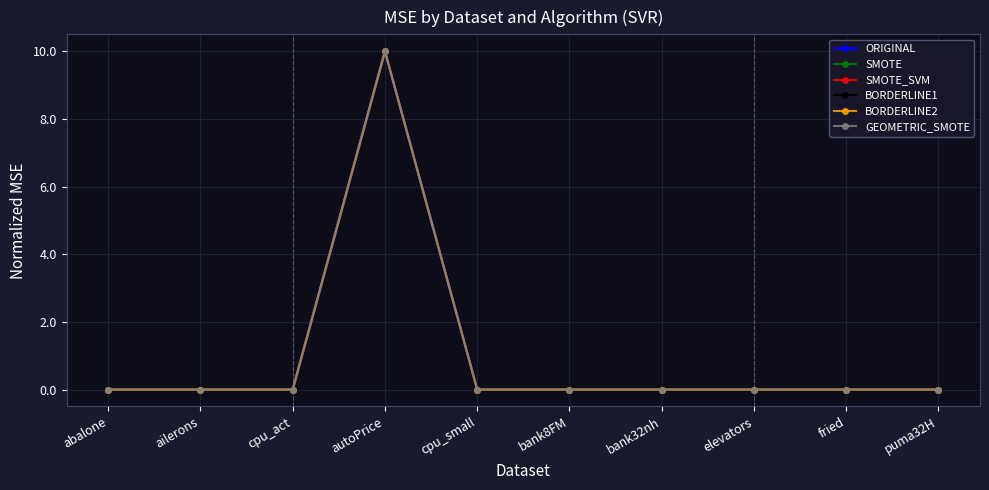

Rank the series by their maximum value, from highest to lowest.

SMOTE, BORDERLINE1, SMOTE_SVM, GEOMETRIC_SMOTE, BORDERLINE2, ORIGINAL